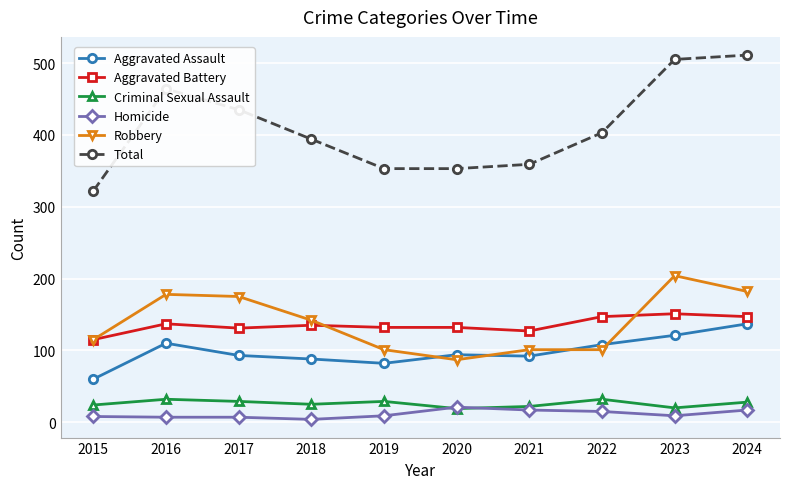

True or false: Criminal Sexual Assault and Total intersect in this chart.

False